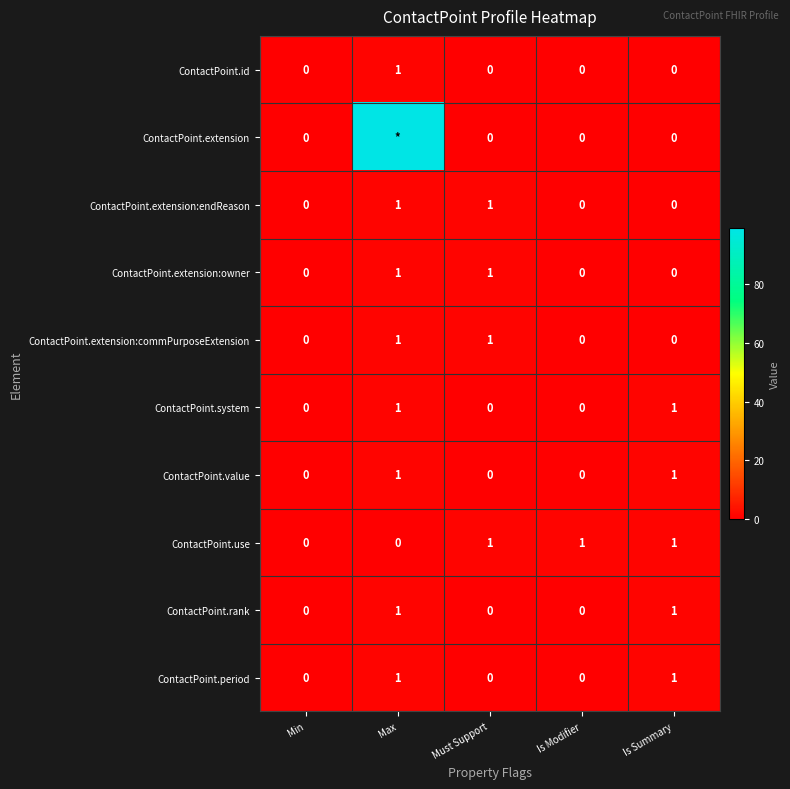

At which category is the sum across all series the highest?

Max